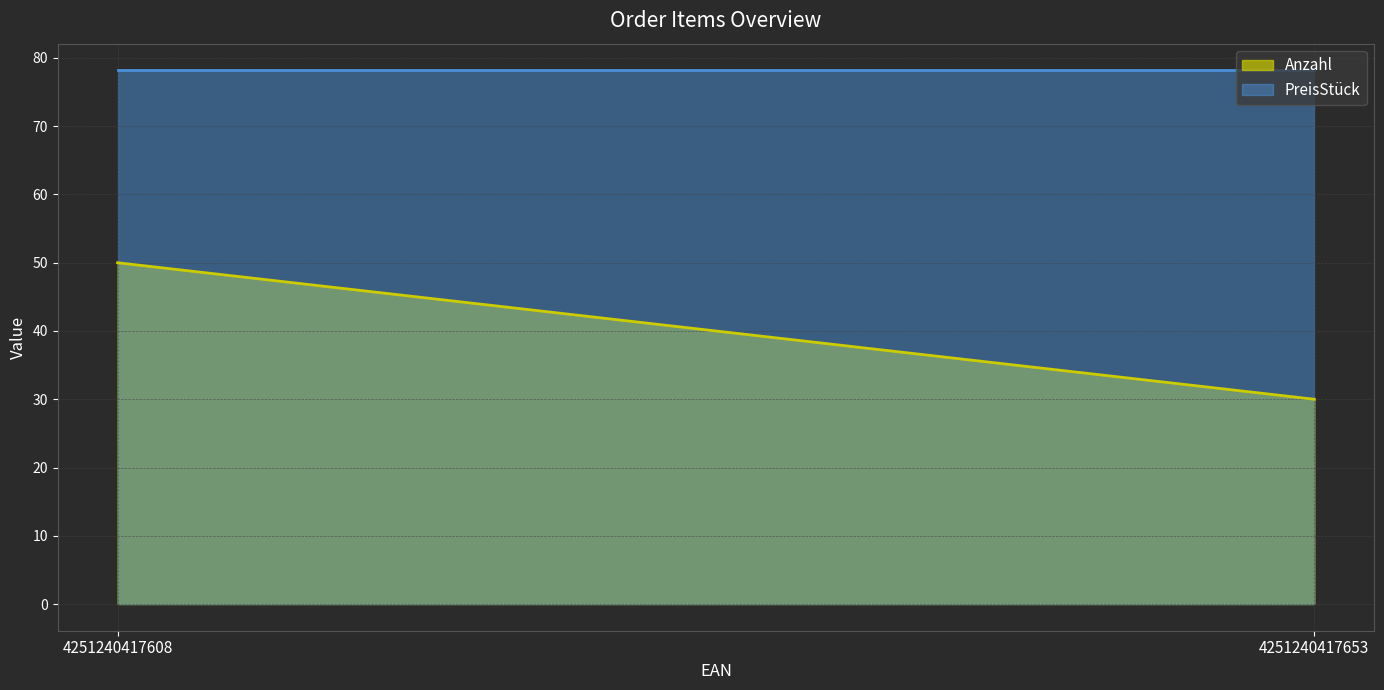

Reading left to right, list all the values displayed in this chart.

Anzahl: 4251240417608=50.0	4251240417653=30.0
PreisStück: 4251240417608=78.2	4251240417653=78.2